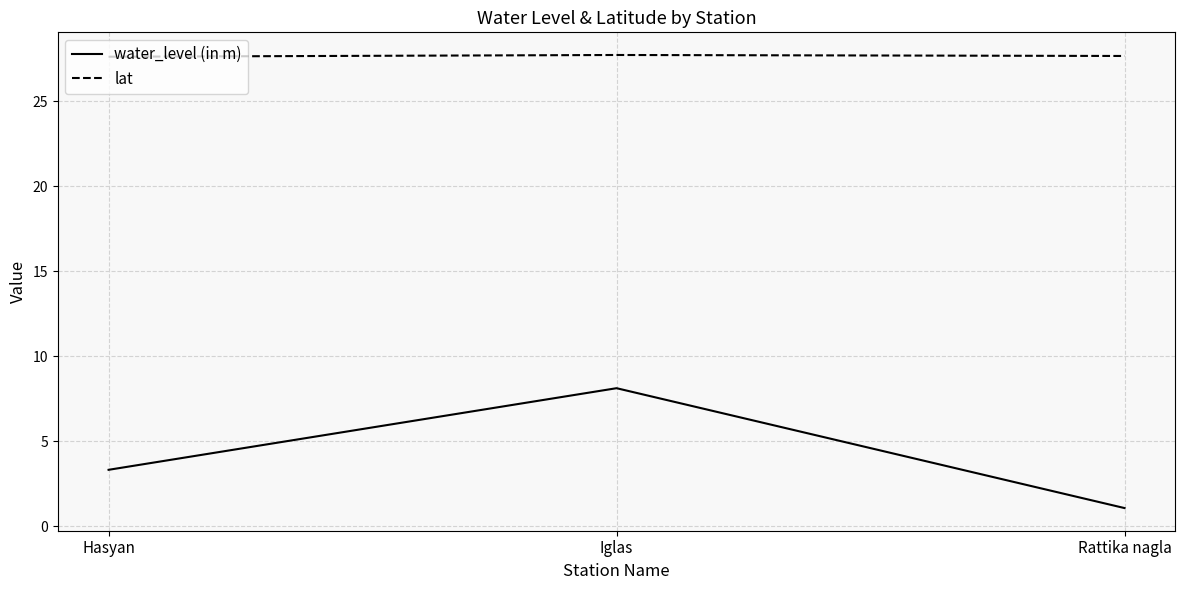

The value of lat at Hasyan is 27.6. True or false?

True